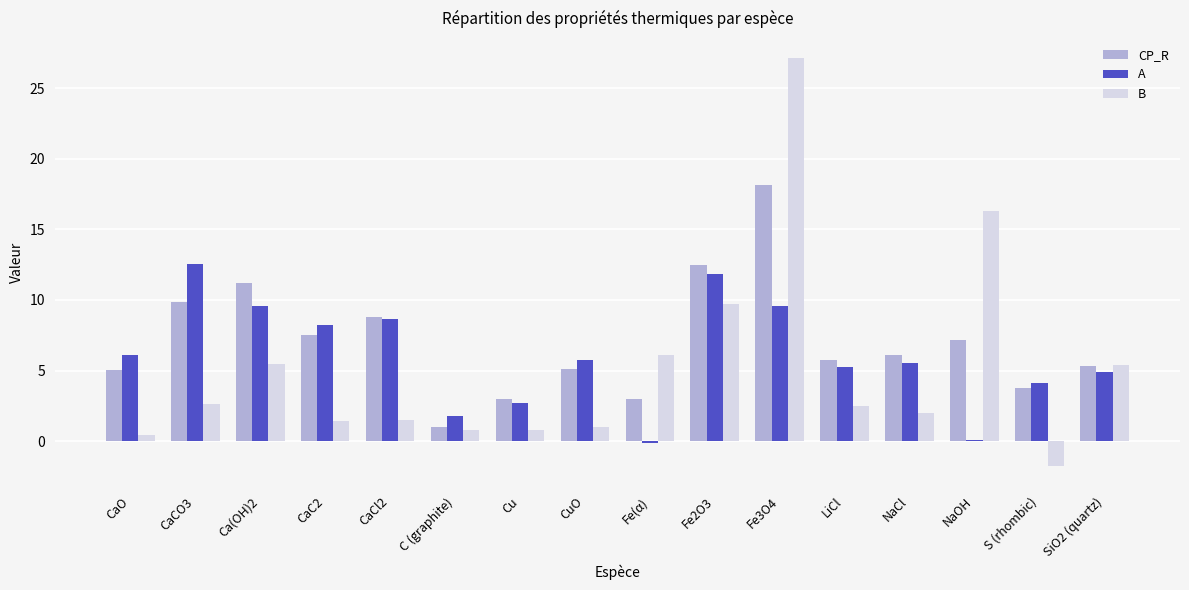

Are the bars horizontal?

No